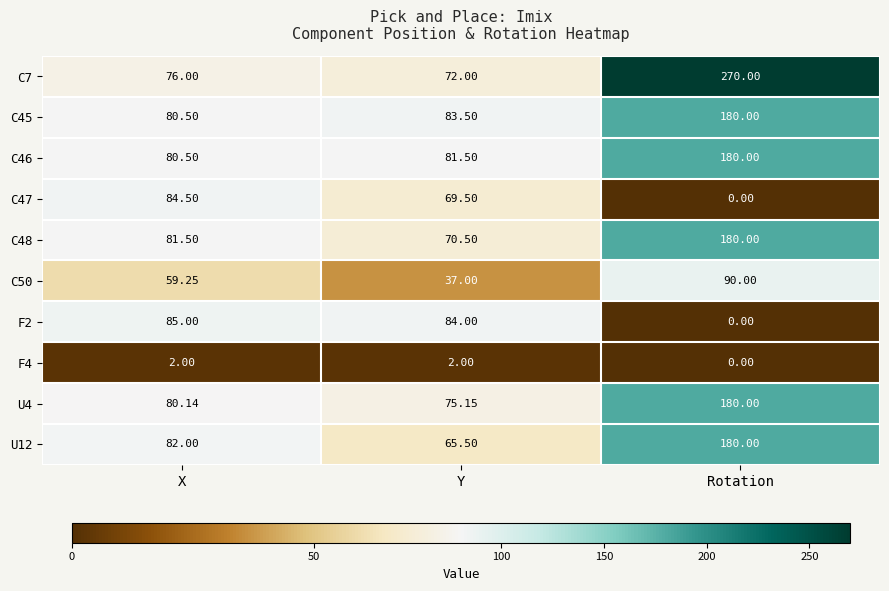

At which label does C48 reach its minimum?

Y